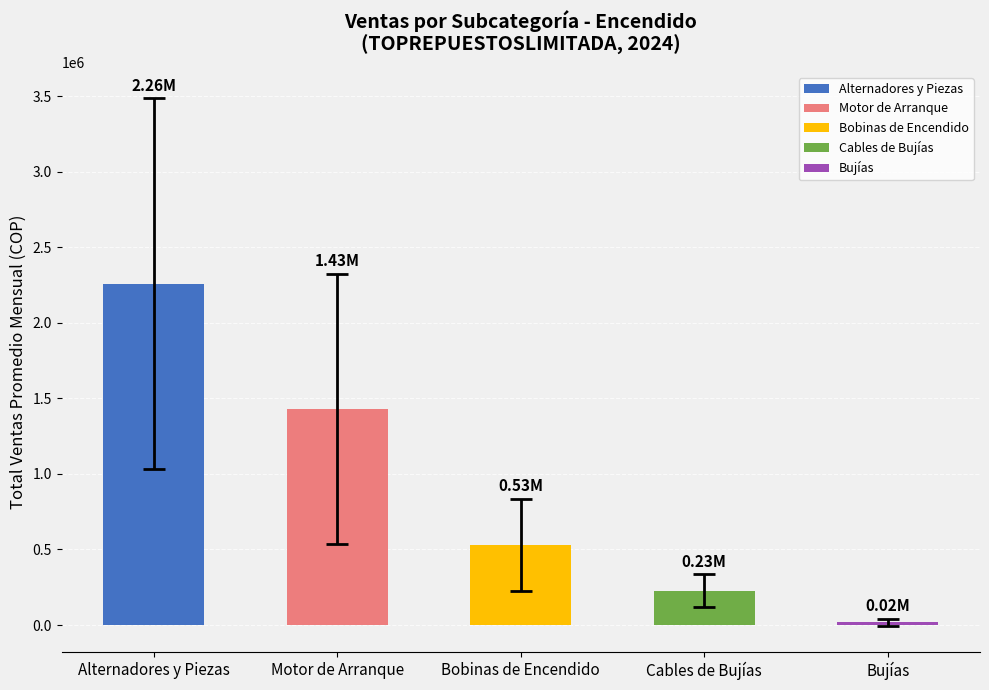

Which category has the lowest value across all series?

Bujías